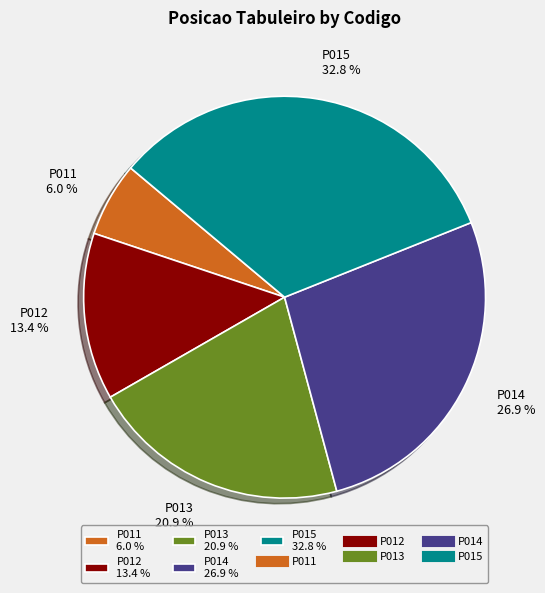

To the nearest percent, what is the average slice percentage?

20%